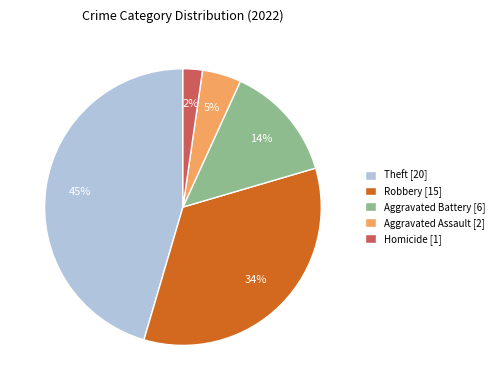

True or false: Aggravated Assault [2] accounts for 5% of the total.

True